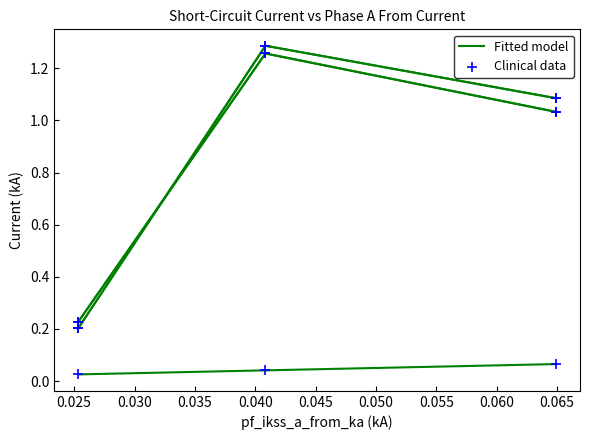

Does the chart have visible grid lines?

No